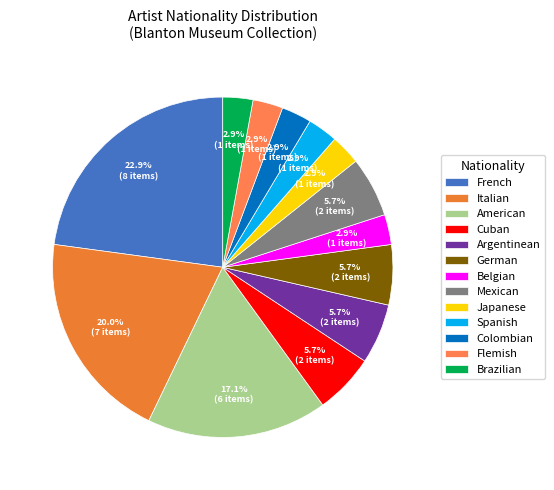

Which slice is the largest?

French